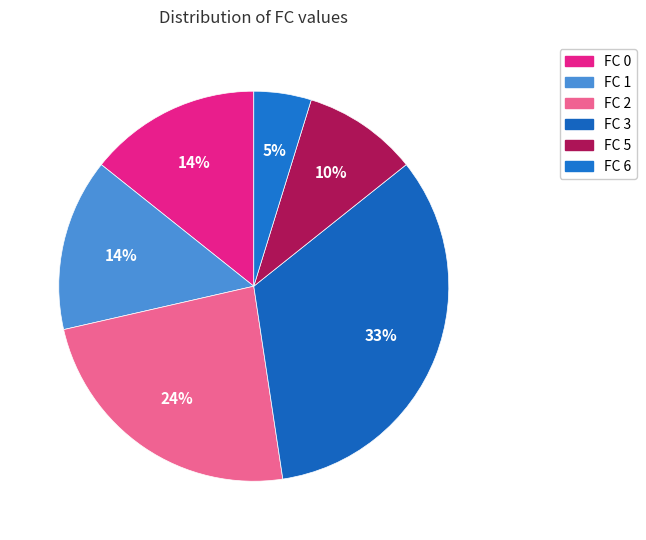

Which has a higher value, FC 6 or FC 3?

FC 3